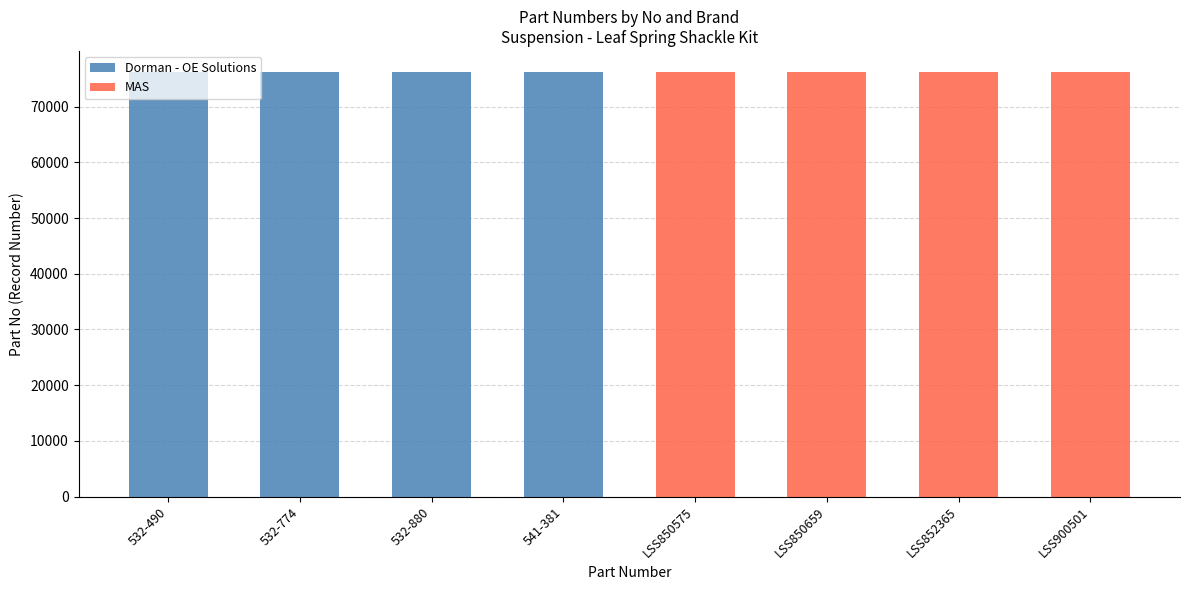

What is the highest value of the Dorman - OE Solutions series?

76172